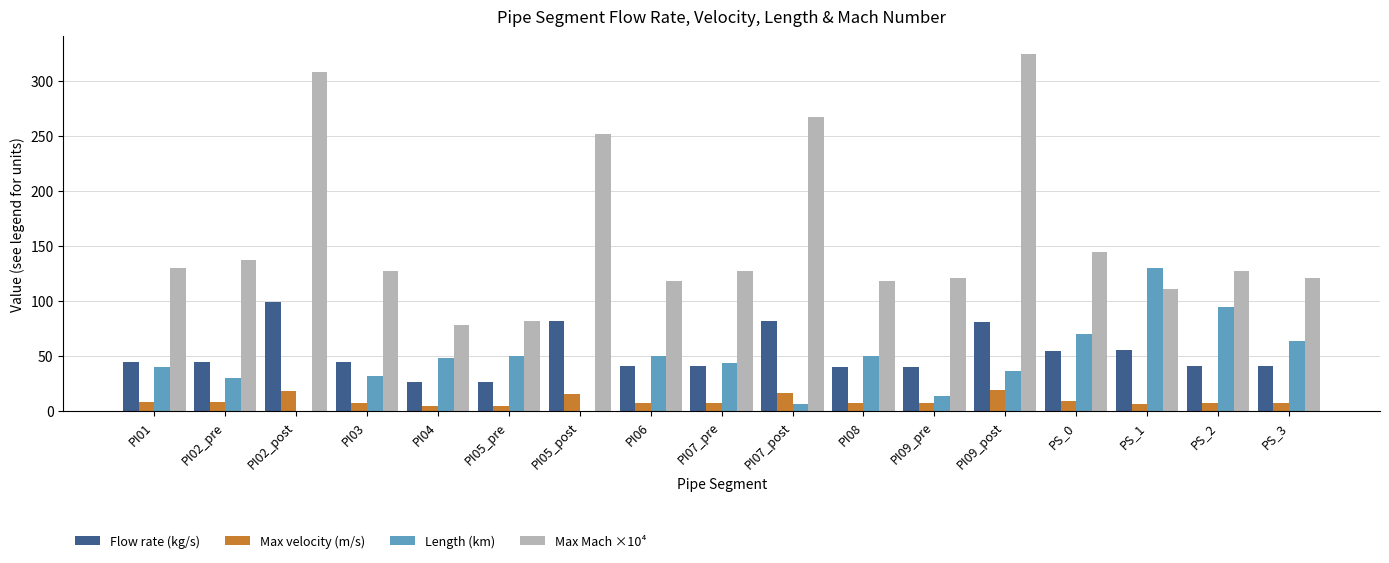

True or false: Max velocity (m/s) has a value of 8.0 at PI09_post.

False